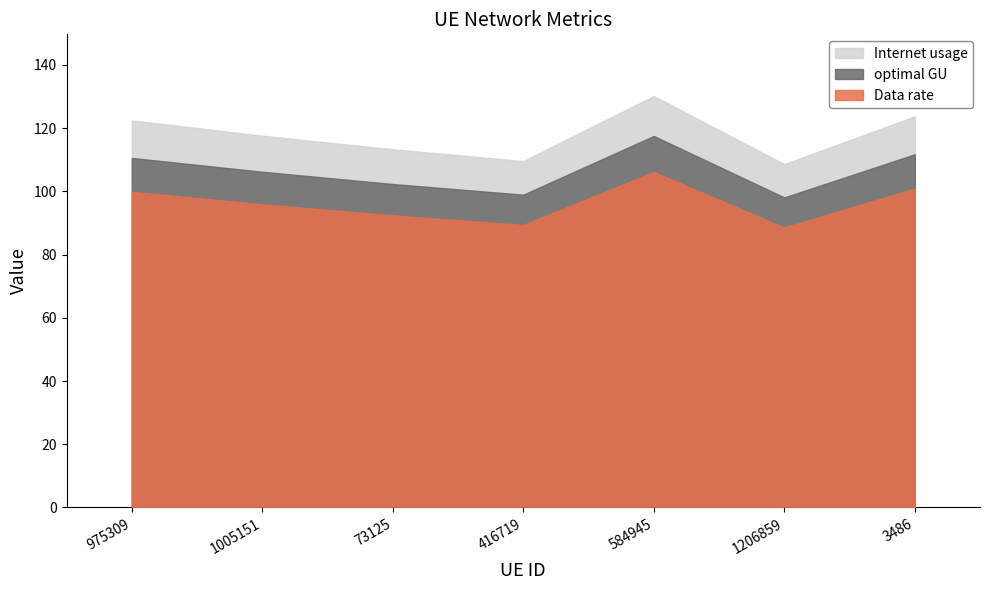

Reading left to right, list all the values displayed in this chart.

Internet usage: 122.4	117.6	113.3	109.6	130.1	108.6	123.7
Data rate: 99.8	95.9	92.4	89.3	106.1	88.6	100.9
optimal GU: 110.6	106.2	102.3	98.9	117.5	98.1	111.7